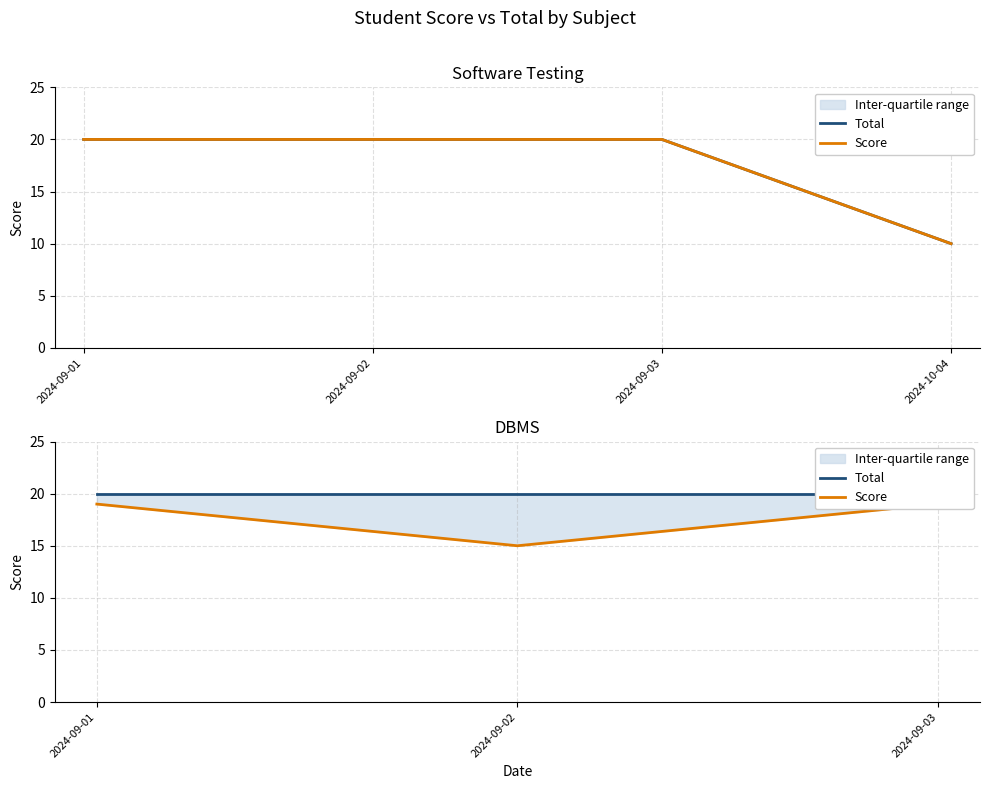

The Score series shows 15 at 2024-09-02. True or false?

True